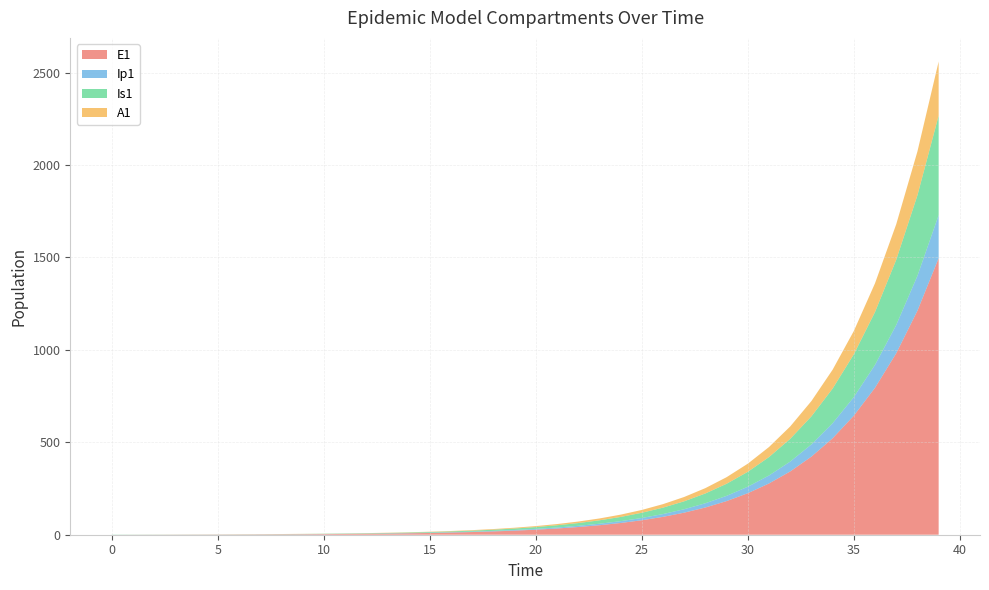

Reading right to left, transcribe all the data shown in this chart.

E1: 39=1496.2	38=1212.0	37=981.8	36=795.3	35=644.2	34=521.8	33=422.7	32=342.4	31=277.3	30=224.6	29=182.0	28=147.4	27=119.4	26=96.7	25=78.3	24=63.4	23=51.4	22=41.6	21=33.7	20=27.3	19=22.1	18=17.9	17=14.5	16=11.8	15=9.5	14=7.7	13=6.2	12=5.1	11=4.1	10=3.3	9=2.7	8=2.2	7=1.8	6=1.4	5=1.1	4=0.9	3=0.7	2=0.5	1=0.3	0=0.0
Ip1: 39=233.0	38=188.7	37=152.9	36=123.8	35=100.3	34=81.3	33=65.8	32=53.3	31=43.2	30=35.0	29=28.3	28=22.9	27=18.6	26=15.1	25=12.2	24=9.9	23=8.0	22=6.5	21=5.2	20=4.3	19=3.4	18=2.8	17=2.3	16=1.8	15=1.5	14=1.2	13=1.0	12=0.8	11=0.6	10=0.5	9=0.4	8=0.3	7=0.3	6=0.2	5=0.2	4=0.1	3=0.1	2=0.1	1=0.0	0=0.0
Is1: 39=538.2	38=436.0	37=353.1	36=286.1	35=231.7	34=187.7	33=152.0	32=123.1	31=99.7	30=80.8	29=65.4	28=53.0	27=42.9	26=34.8	25=28.2	24=22.8	23=18.5	22=15.0	21=12.1	20=9.8	19=8.0	18=6.5	17=5.2	16=4.2	15=3.4	14=2.8	13=2.3	12=1.9	11=1.5	10=1.3	9=1.0	8=0.9	7=0.8	6=0.7	5=0.6	4=0.6	3=0.6	2=0.7	1=0.8	0=1.0
A1: 39=292.8	38=237.1	37=192.1	36=155.6	35=126.0	34=102.1	33=82.7	32=67.0	31=54.3	30=43.9	29=35.6	28=28.8	27=23.4	26=18.9	25=15.3	24=12.4	23=10.1	22=8.1	21=6.6	20=5.3	19=4.3	18=3.5	17=2.8	16=2.3	15=1.9	14=1.5	13=1.2	12=1.0	11=0.8	10=0.6	9=0.5	8=0.4	7=0.3	6=0.2	5=0.2	4=0.1	3=0.1	2=0.0	1=0.0	0=0.0